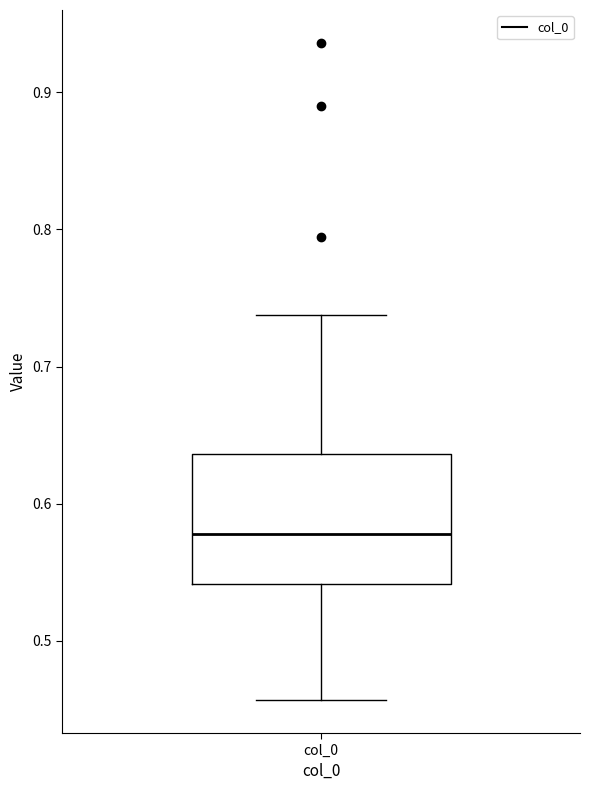

Transcribe this box plot: give where the median line is, the range the box spans, and where the two whiskers end, as read against the y-axis. The values are not printed on the chart, so give them approximately, as read against the axis.

median 0.58, box 0.54 to 0.64, whiskers 0.46 to 0.74